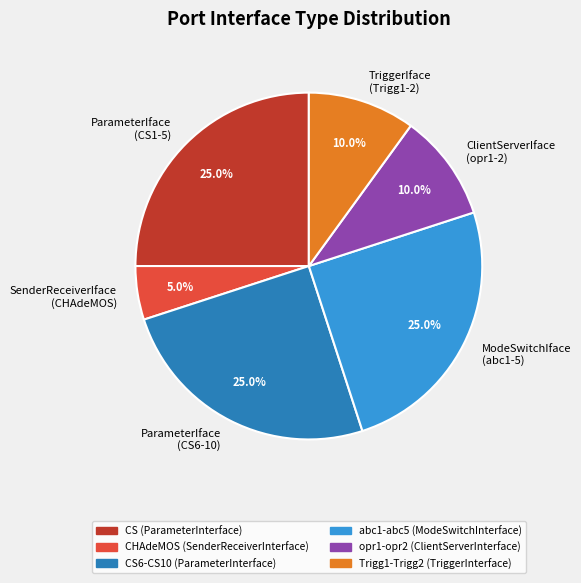

Is the sum of ClientServerIface (opr1-2) and TriggerIface (Trigg1-2) greater than half?

No